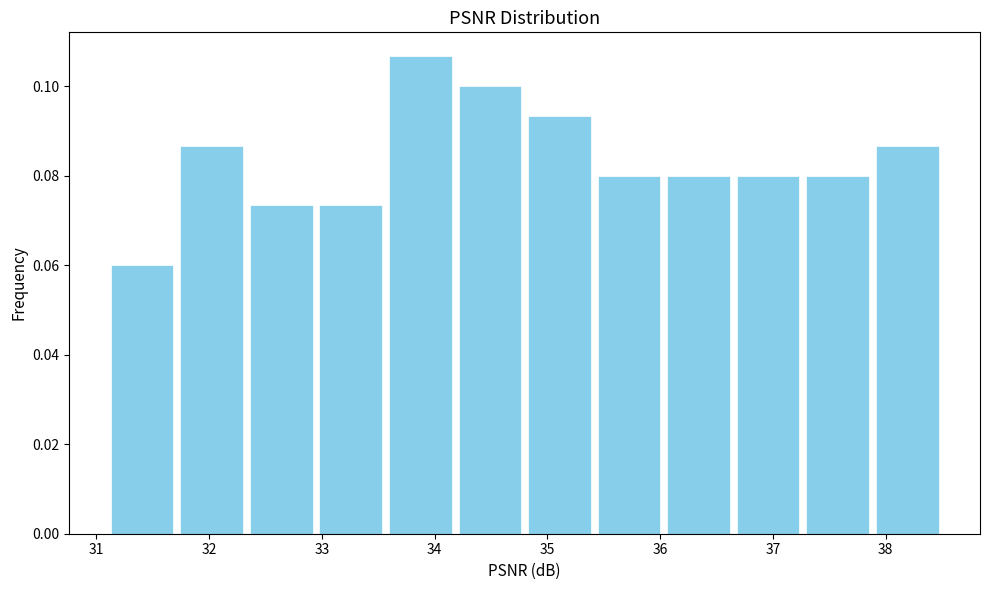

How tall is the bar that spans 32.3 to 32.9 on the x-axis? Neither the bar edges nor the heights are printed on the chart, so give them approximately, as read against the axes.

0.074